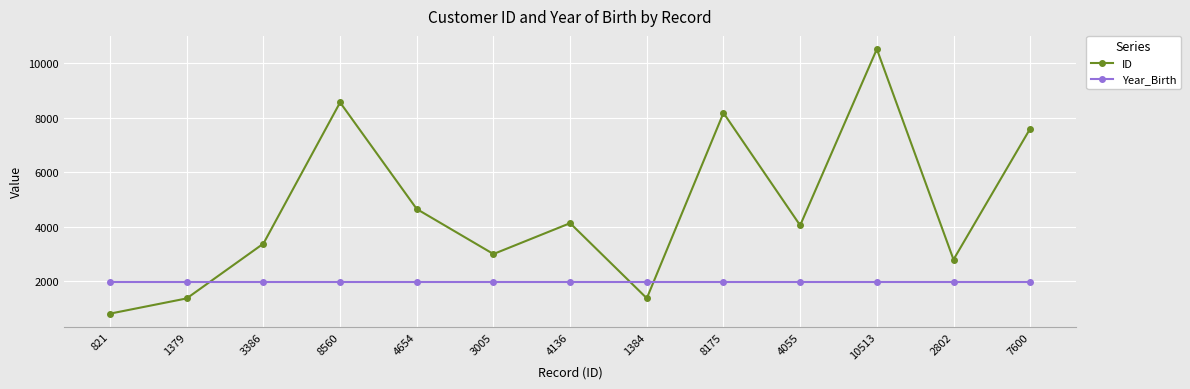

True or false: ID has more than 2 points higher than both neighbors.

True